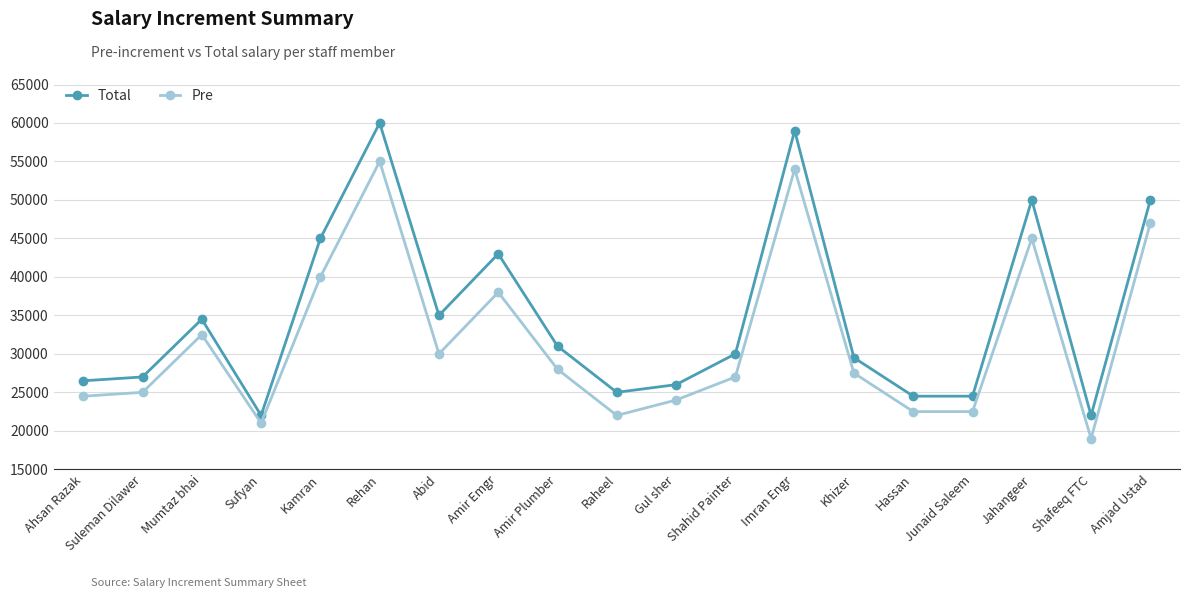

What is the value of the Total point at the 11th from the left?

26000